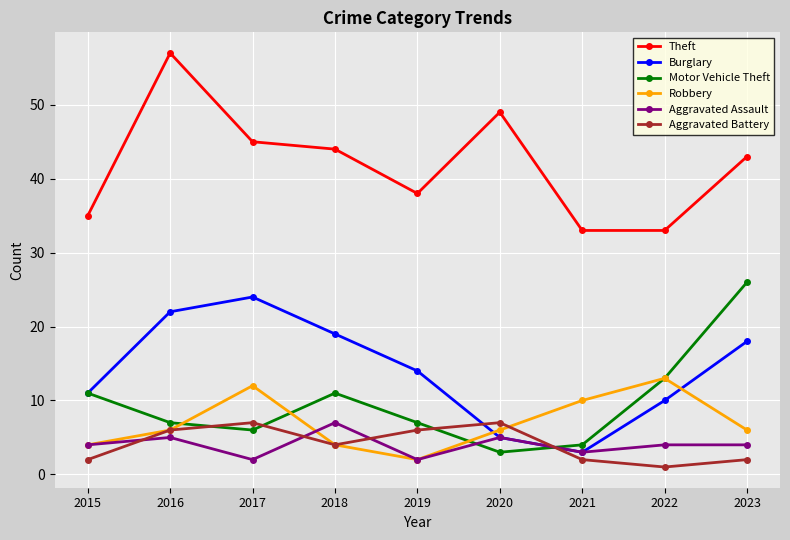

Is it true that Theft equals 61 at 2017?

False